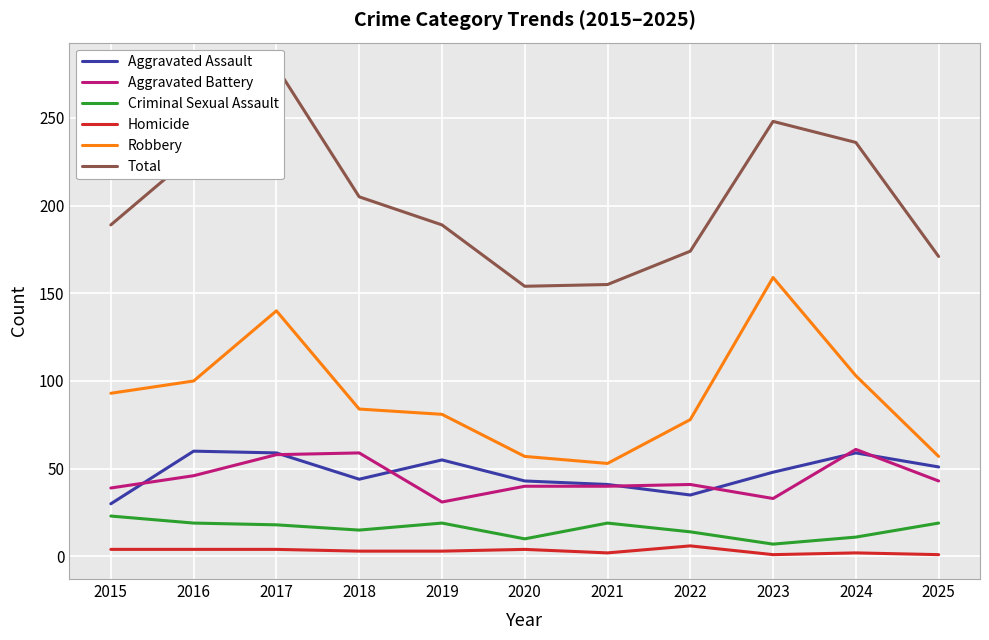

Which series has the largest range (max minus min)?

Total